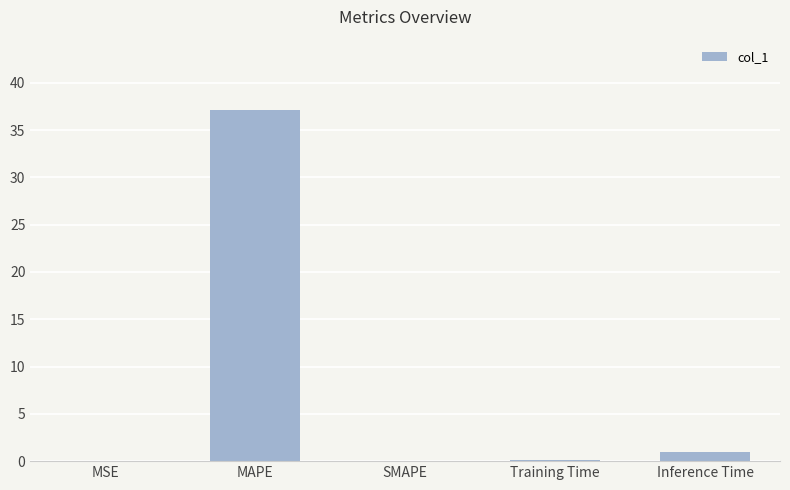

What is the greatest value displayed?

37.1